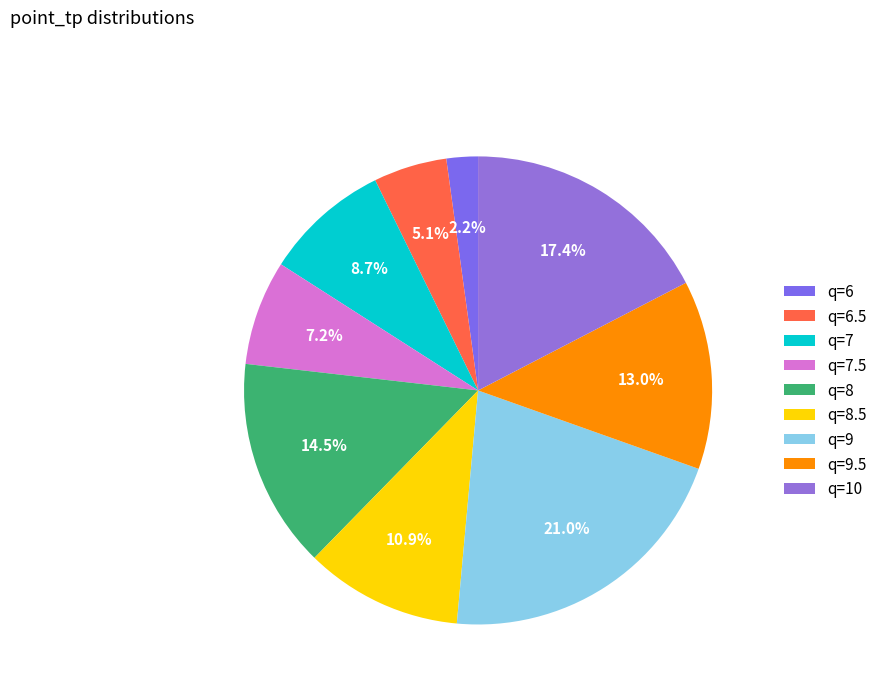

Is it true that q=7.5 is 7% of the pie?

True